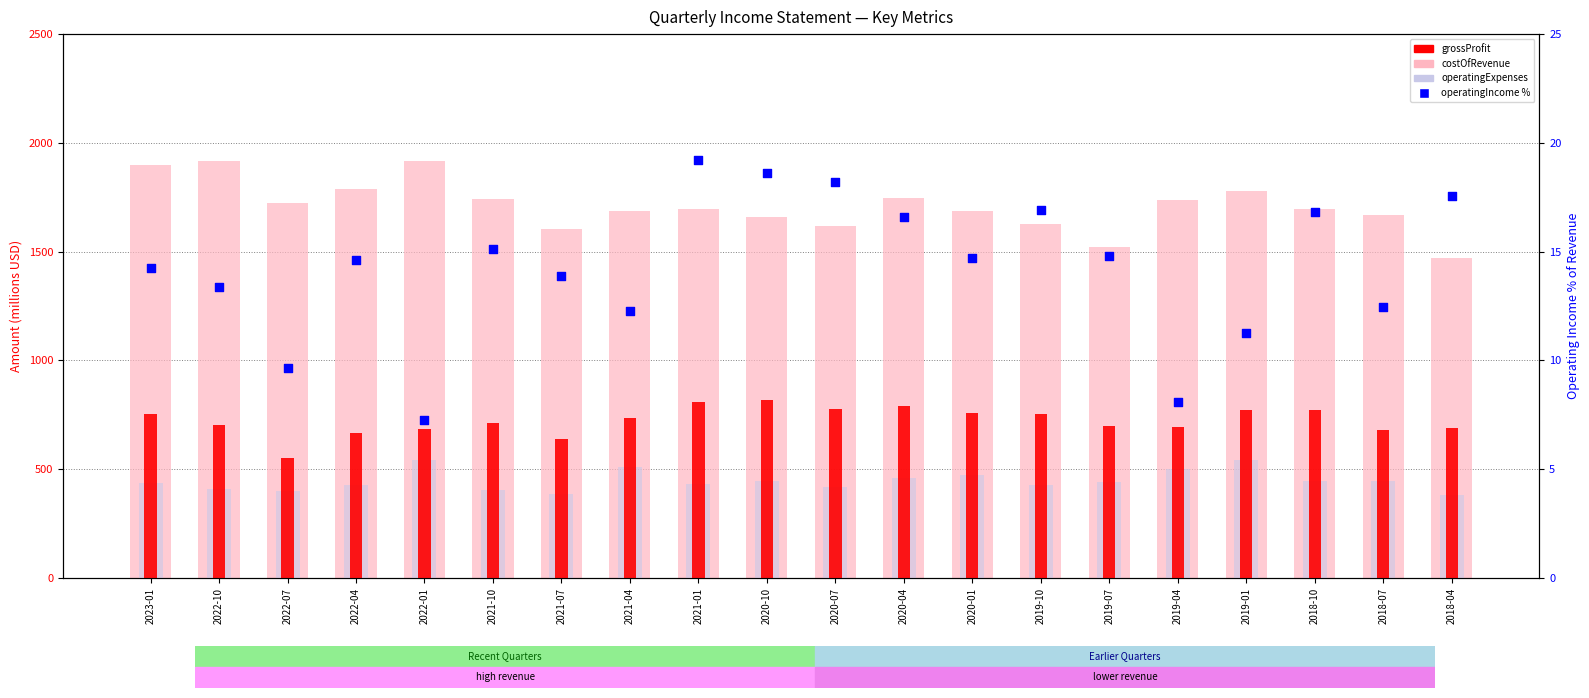

Is the value of operatingIncome % at 2021-01 greater than the value of operatingExpenses at 2022-07?

No